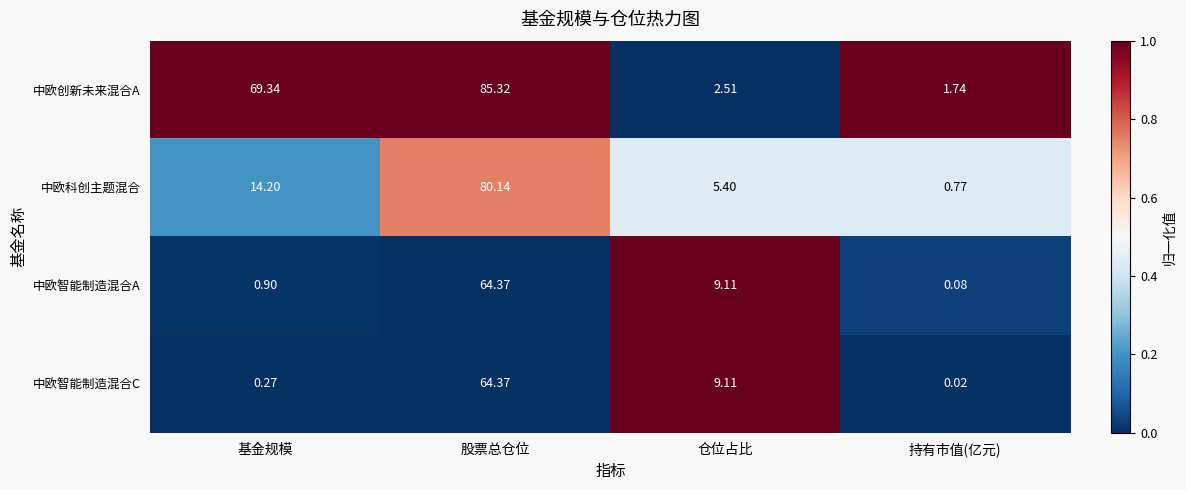

Rank the series at 基金规模 from highest to lowest value.

中欧创新未来混合A, 中欧科创主题混合, 中欧智能制造混合A, 中欧智能制造混合C